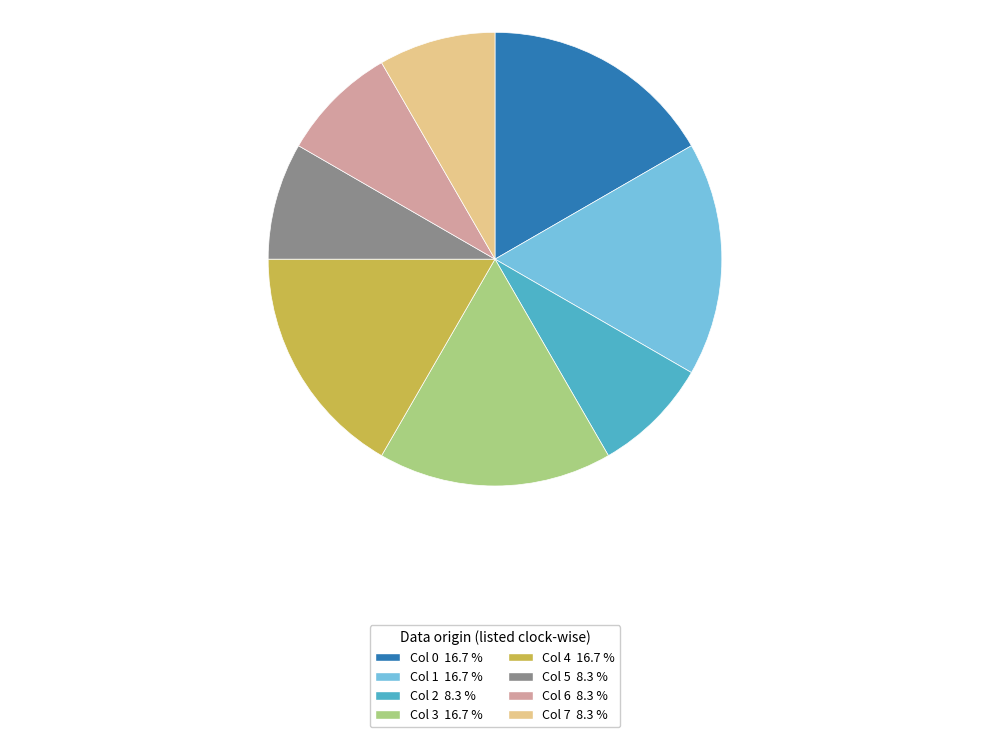

Is it true that Col 0 is 26% of the pie?

False